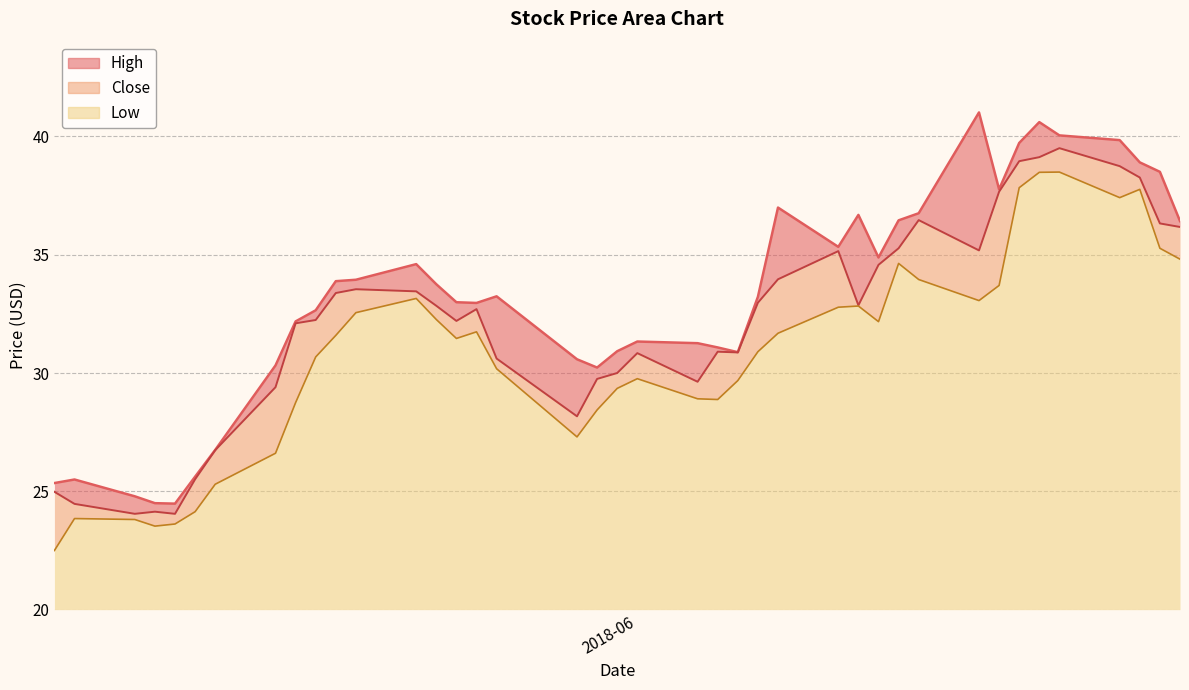

Is the value of High at 2018-06-22 greater than the value of Low at 2018-06-14?

Yes